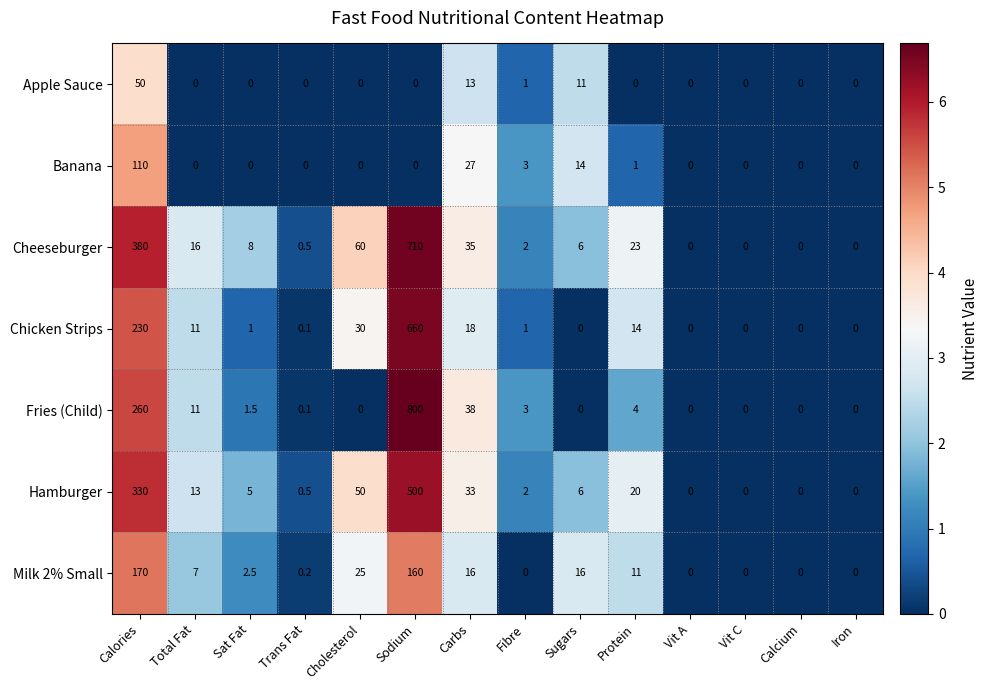

What is the difference between the Fries (Child) values at Carbs and Protein?

34.0